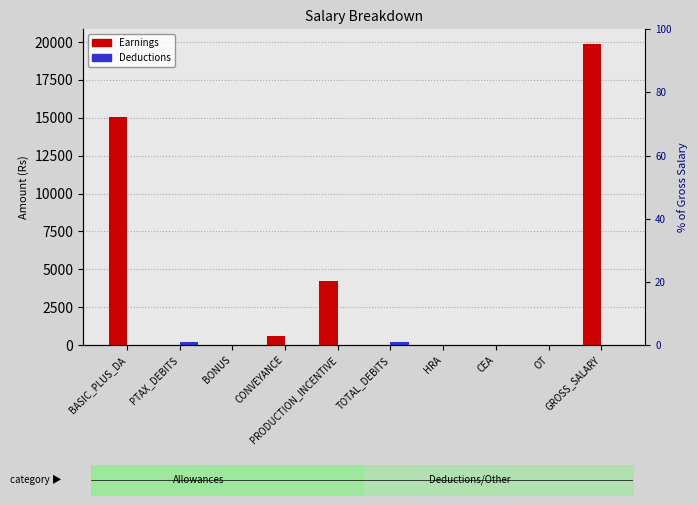

What position from the left is CEA?

8